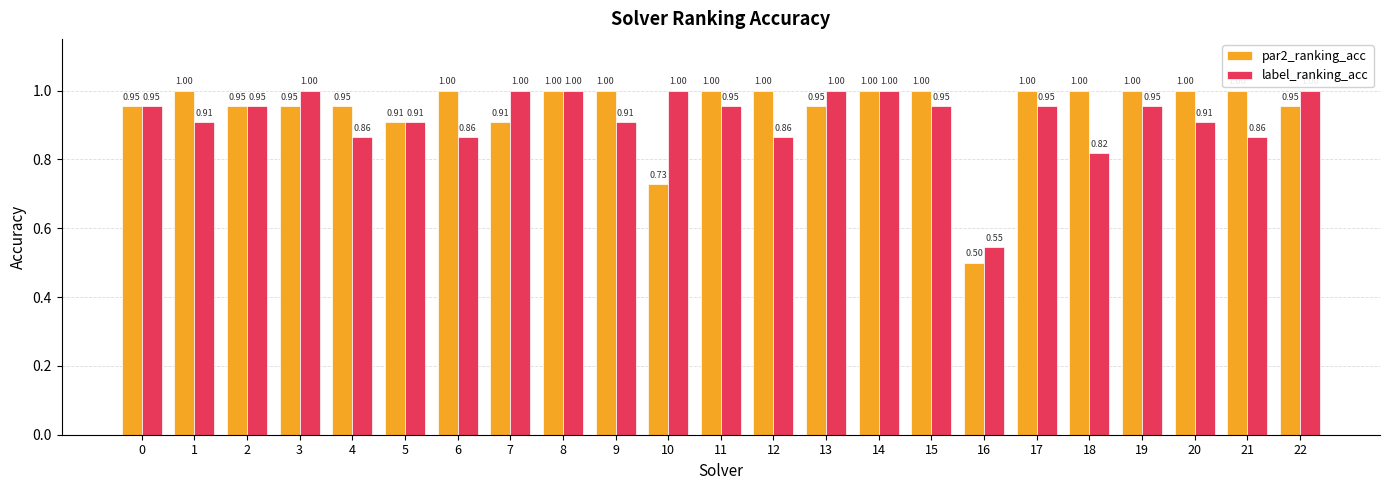

Between 1 and 3, which series saw the biggest shift?

label_ranking_acc